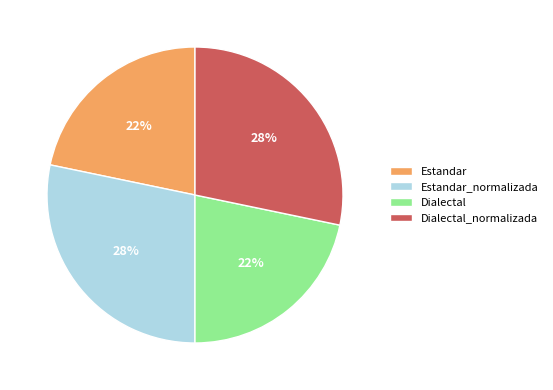

Is it true that Estandar_normalizada is 34% of the pie?

False